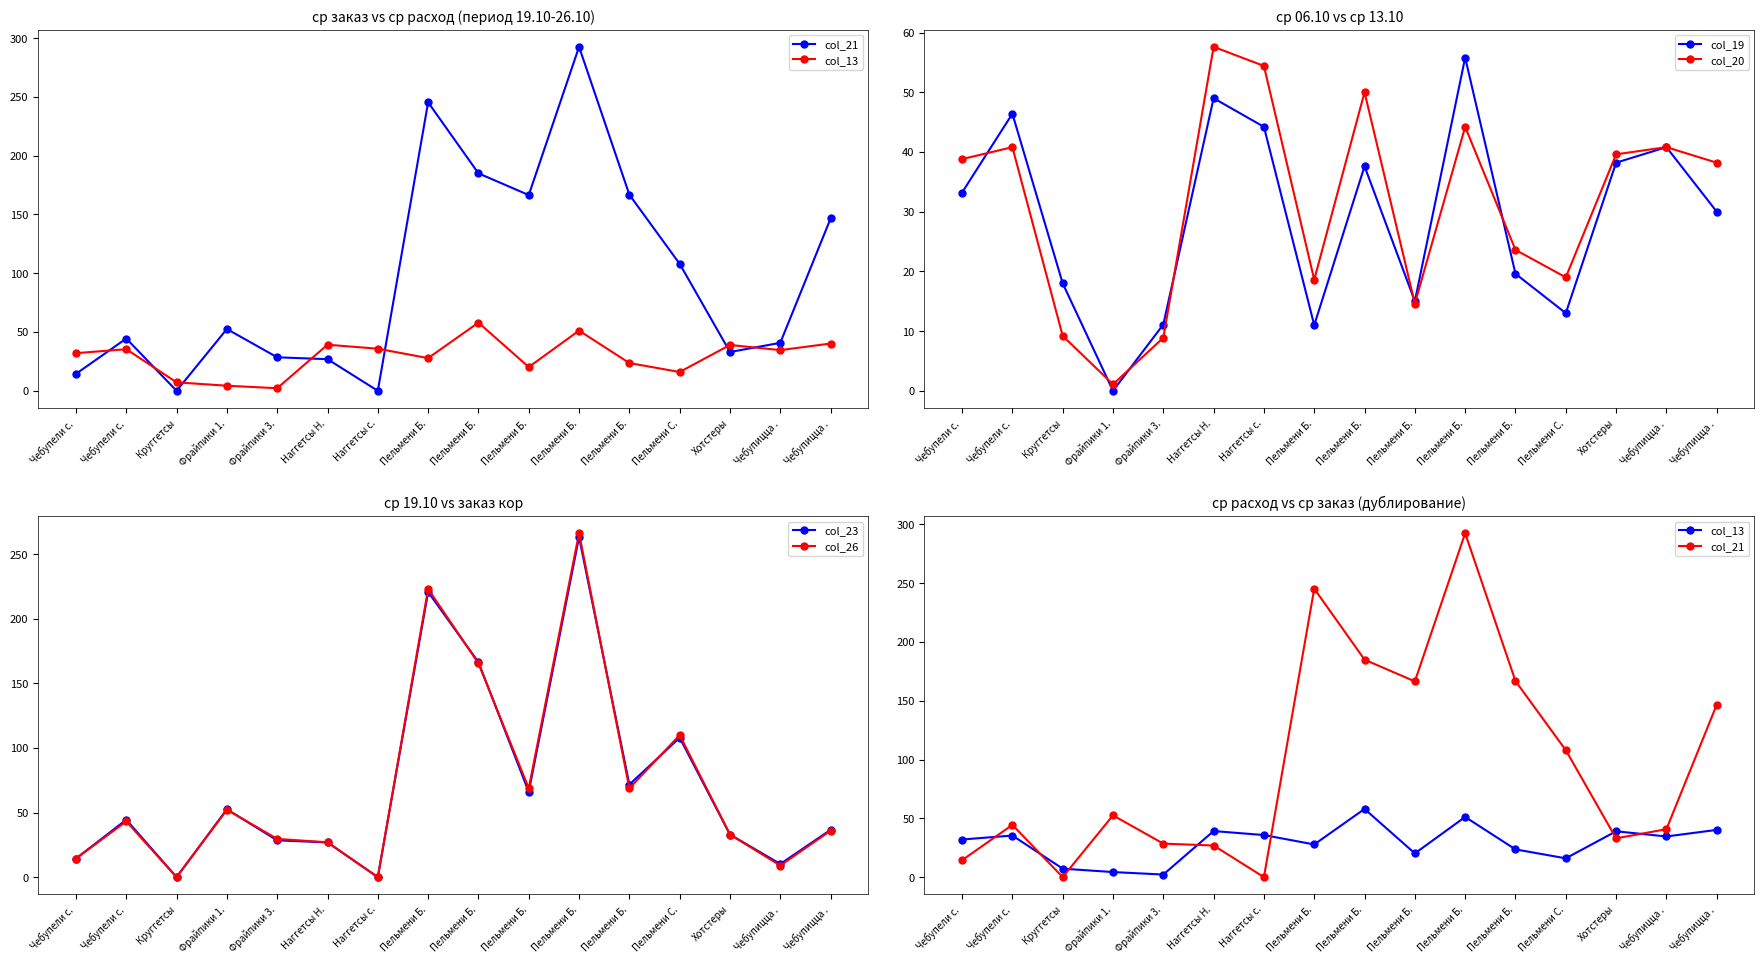

What is the approximate value of col_20 at Пельмени Б.?

18.6